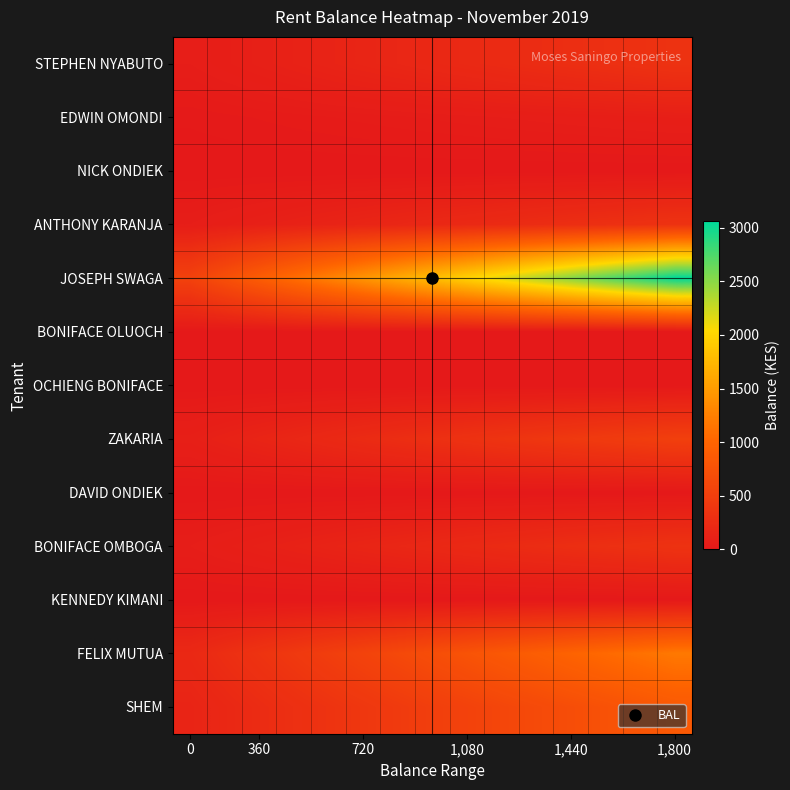

What is the maximum value shown in the chart?

3060.0